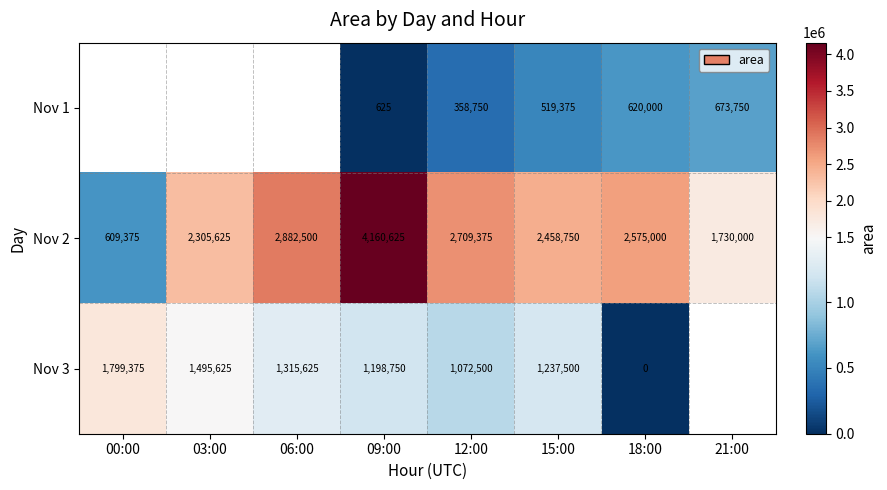

True or false: Nov 2 has a value of 3475840.6 at 18:00.

False